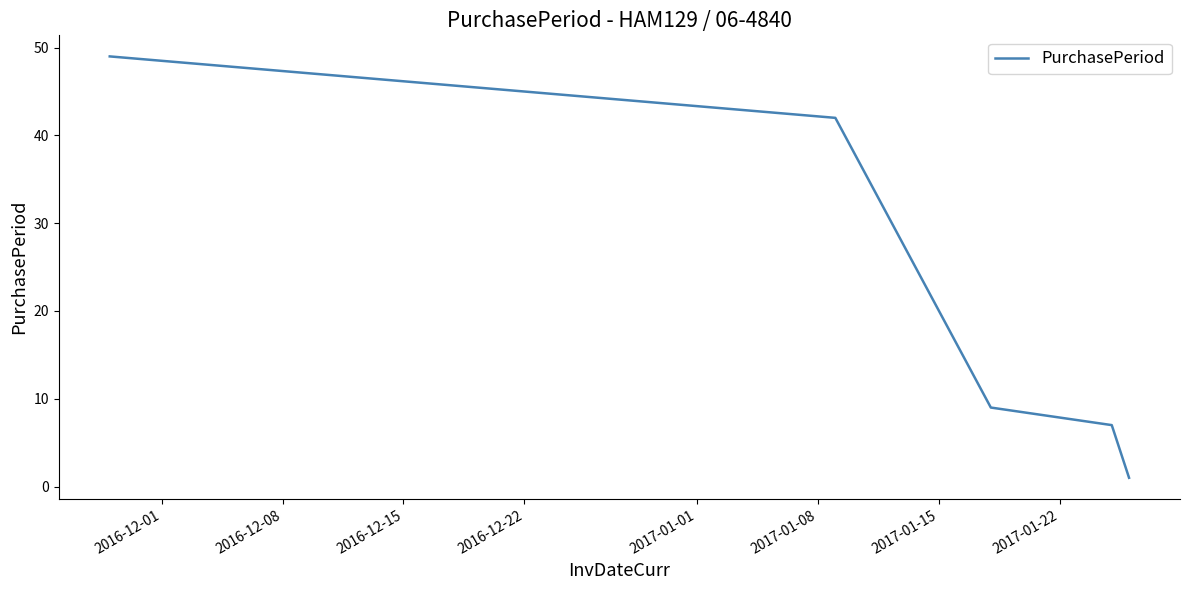

True or false: the data has more than 2 interior local peaks.

False